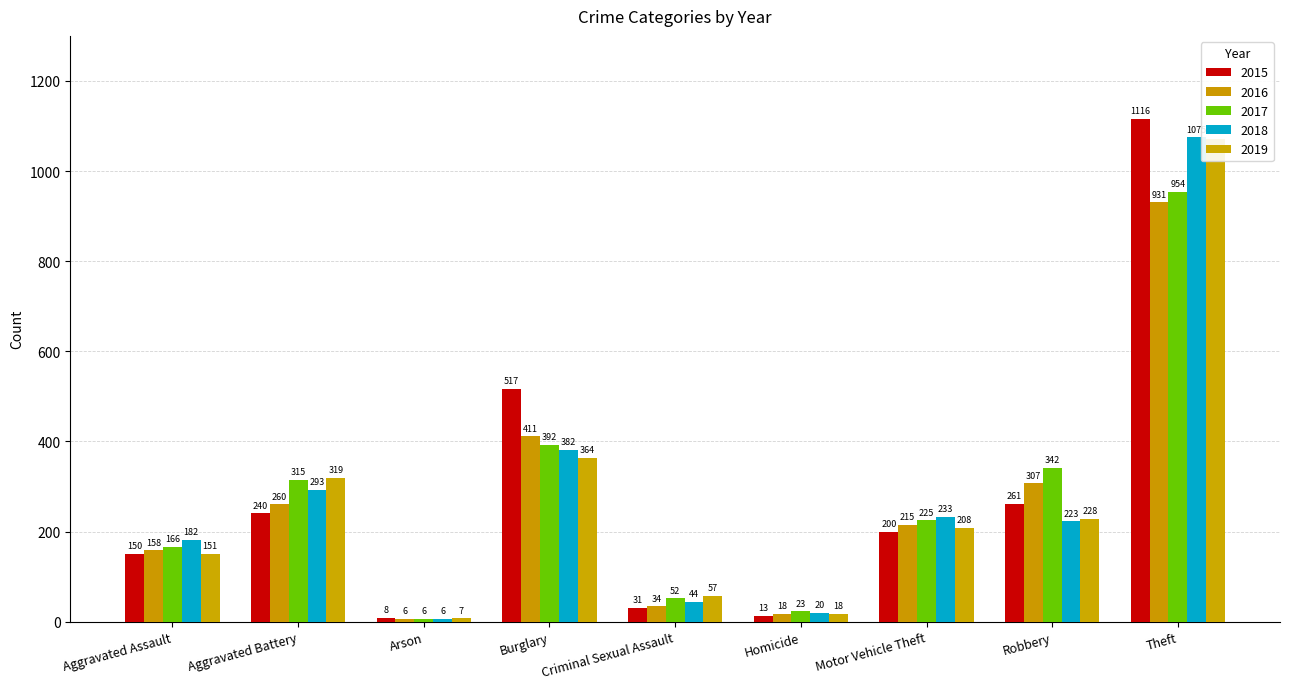

What are all the series names shown in the legend?

2015, 2016, 2017, 2018, 2019